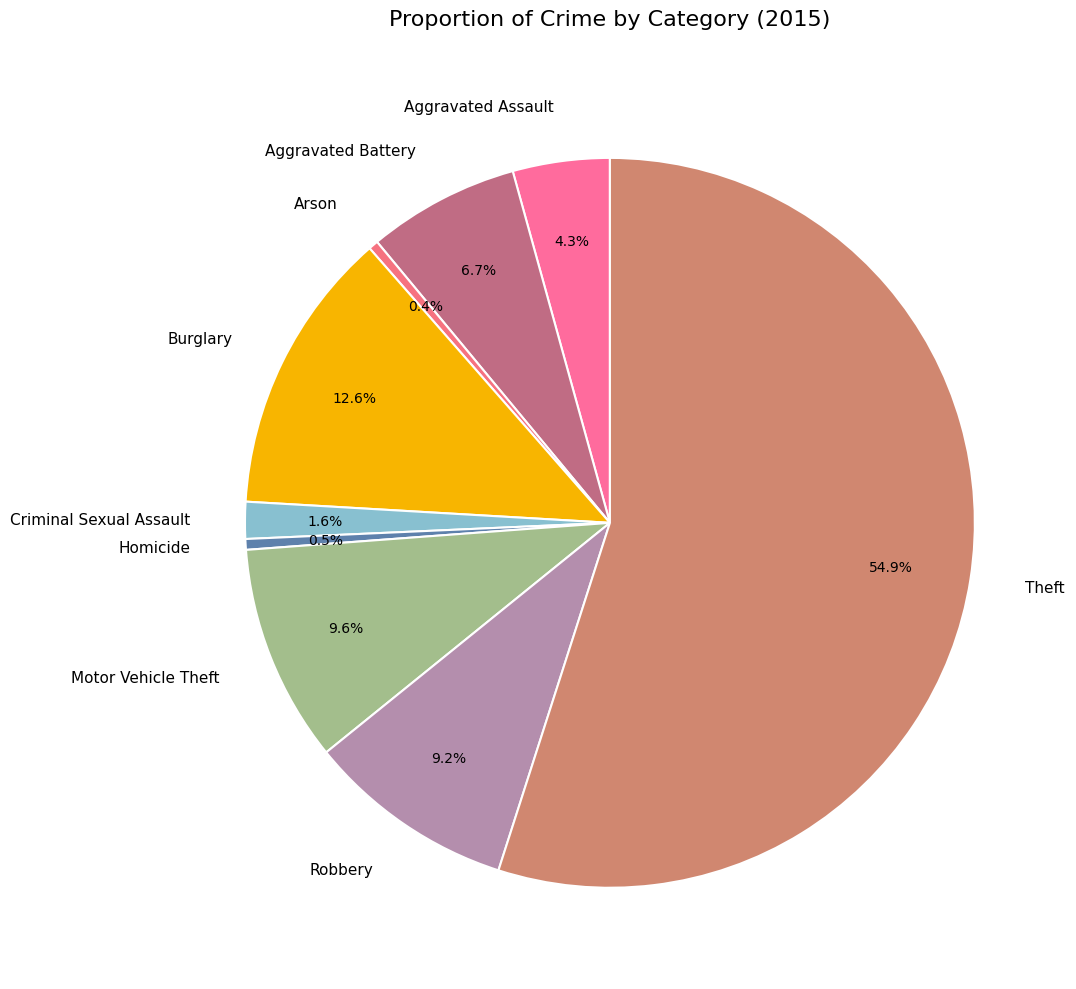

Which has a higher value, Motor Vehicle Theft or Homicide?

Motor Vehicle Theft